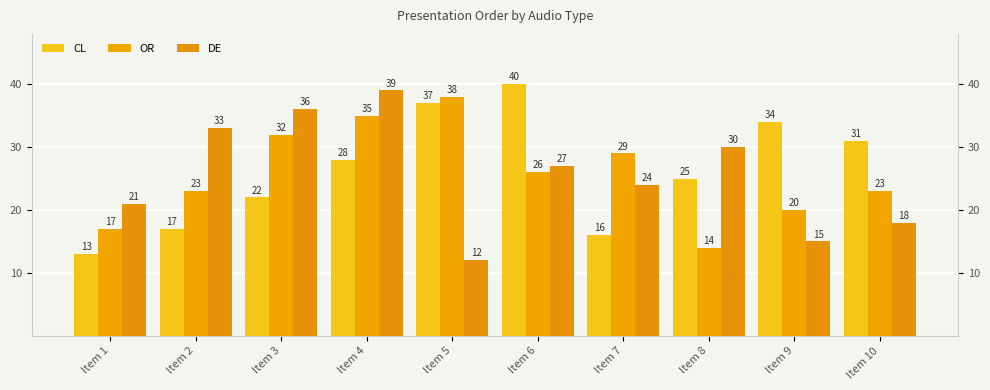

The value of OR at Item 1 is 17. True or false?

True